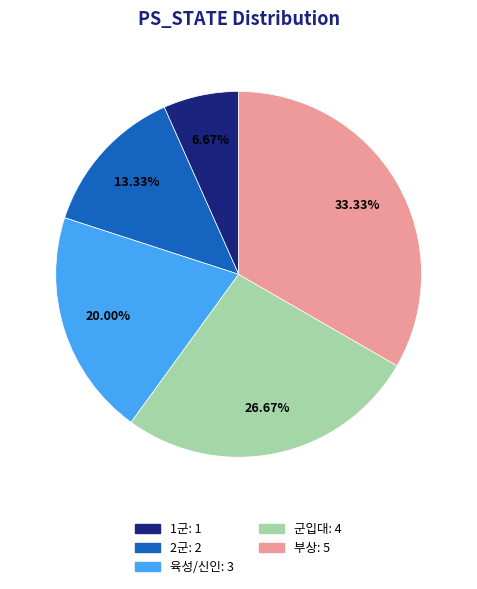

What is the largest slice in the pie chart?

부상